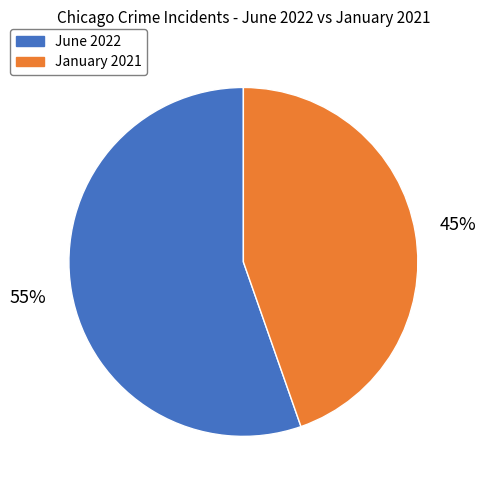

To the nearest percent, what is the average slice percentage?

50%